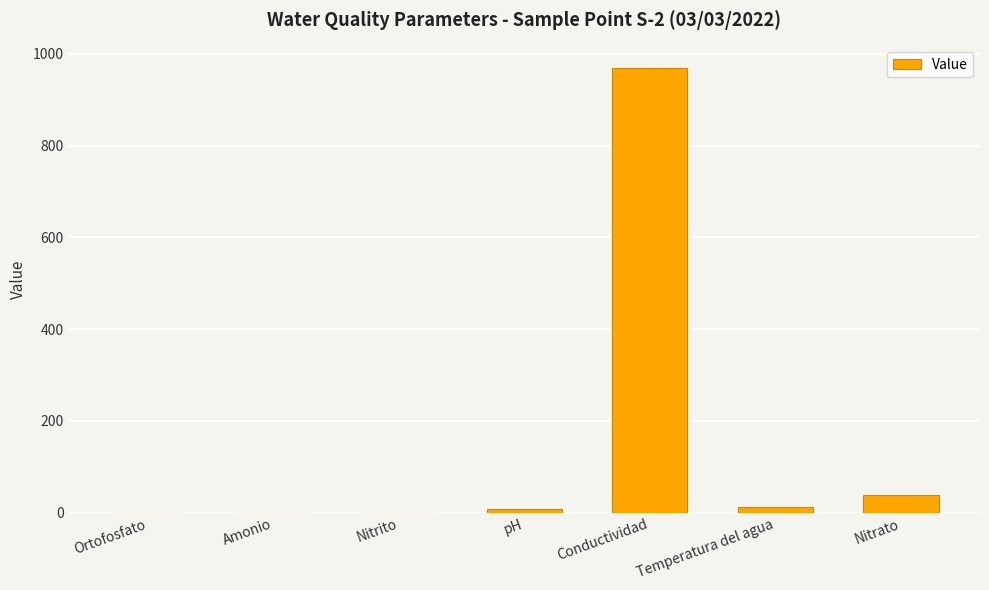

The chart shows a value of 970.0 at Conductividad. True or false?

True